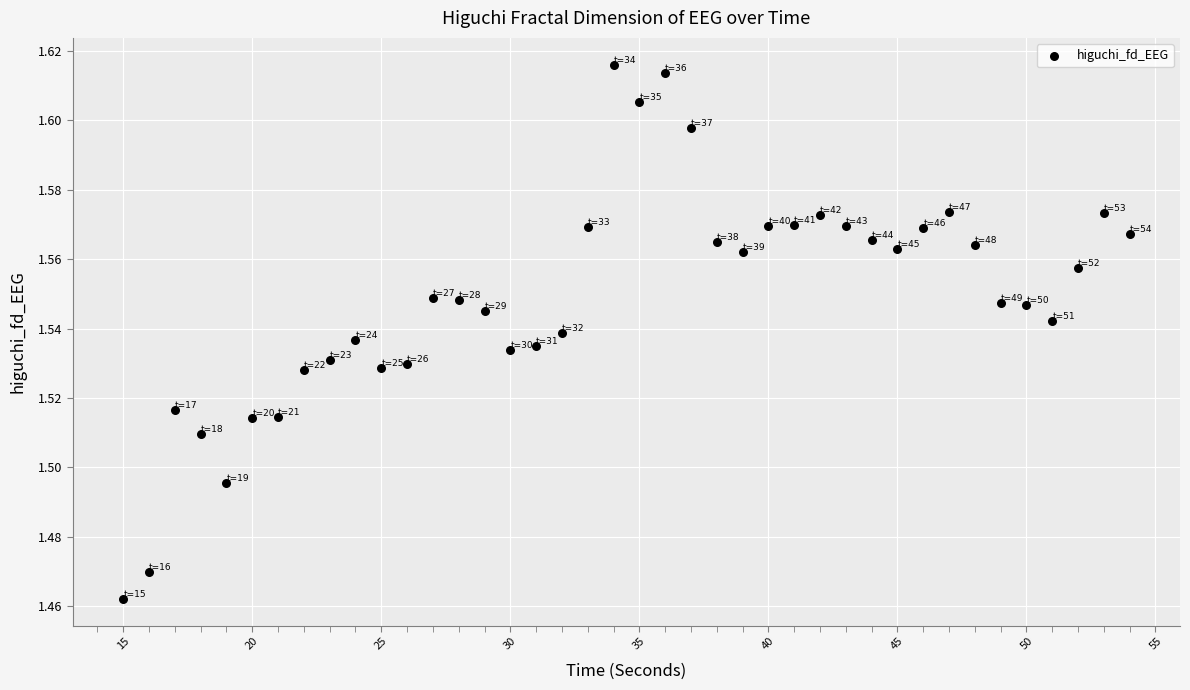

What is the range of X values (max minus min)?

39.0